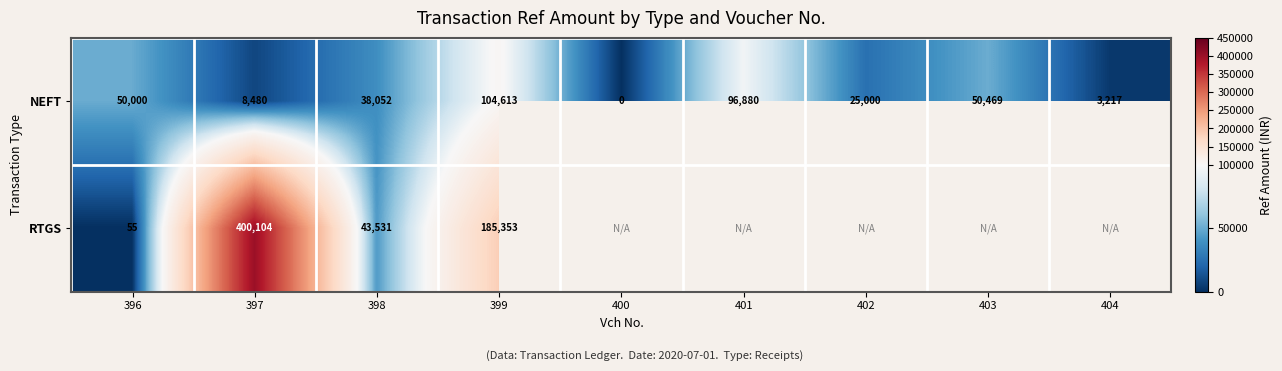

What is the maximum value shown in the chart?

400103.5